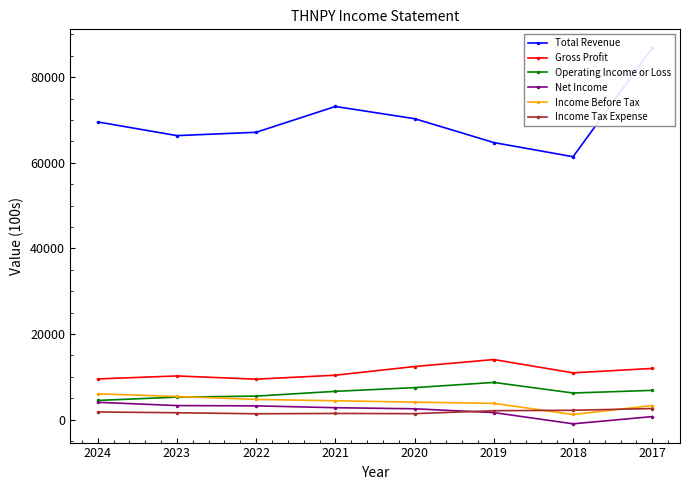

True or false: Operating Income or Loss and Net Income intersect in this chart.

False